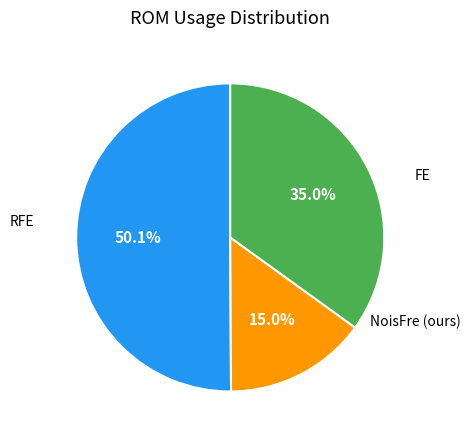

How many segments does this pie chart have?

3